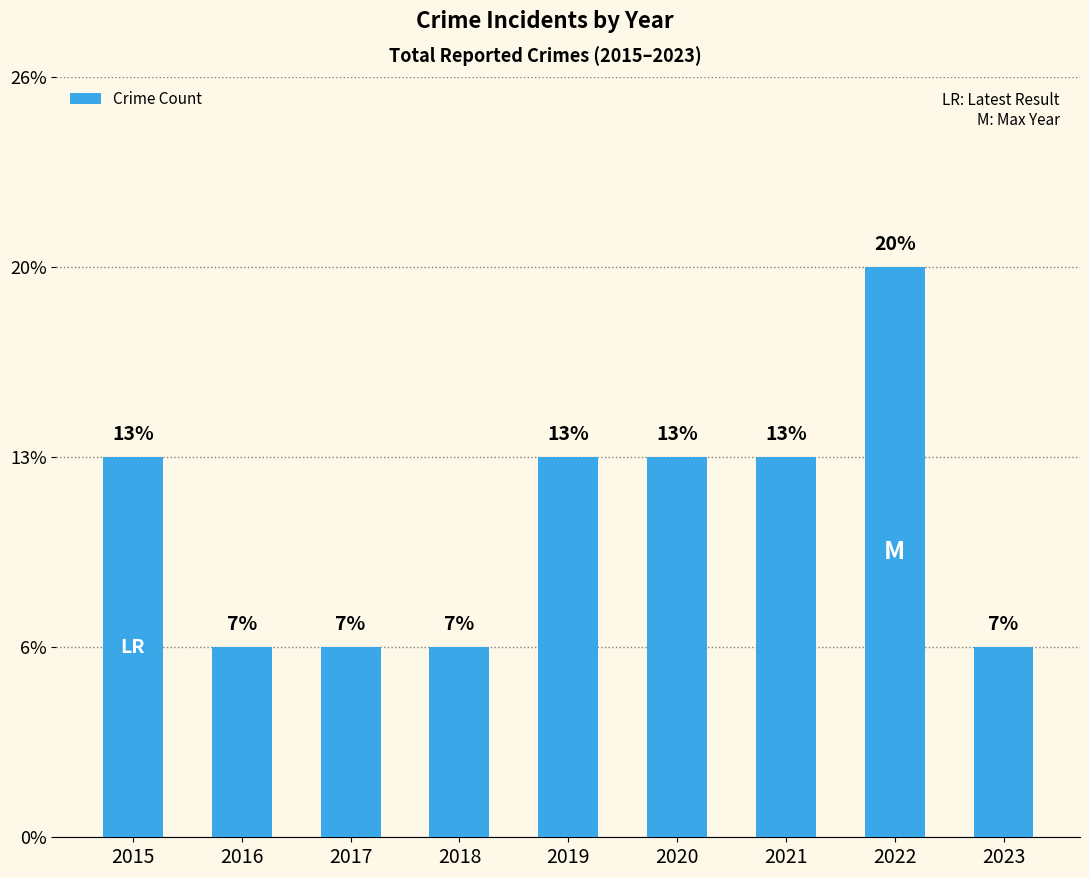

At which label is the value closest to 2?

2015